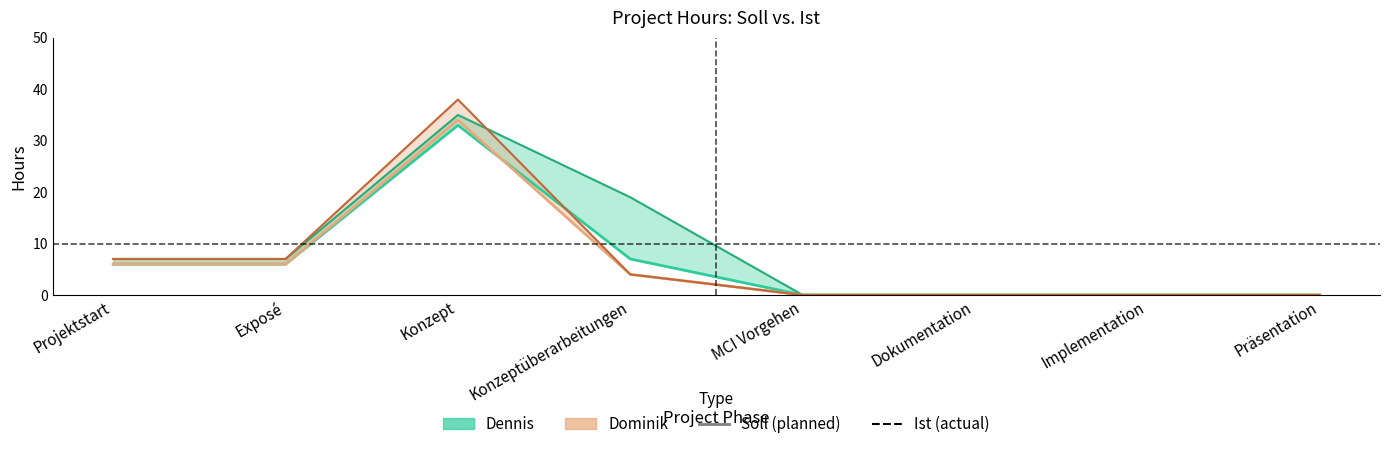

Which series changed the most between Projektstart and Implementation?

Dennis Ist